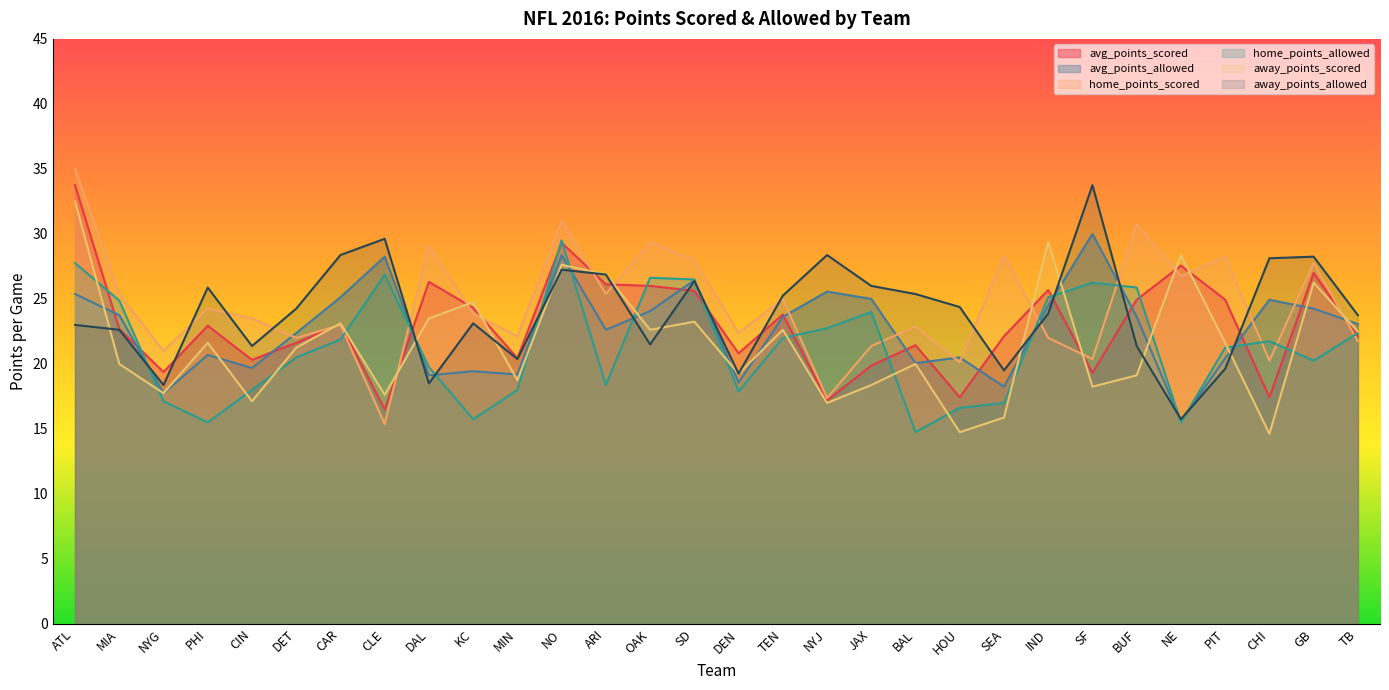

Does the chart have visible grid lines?

No